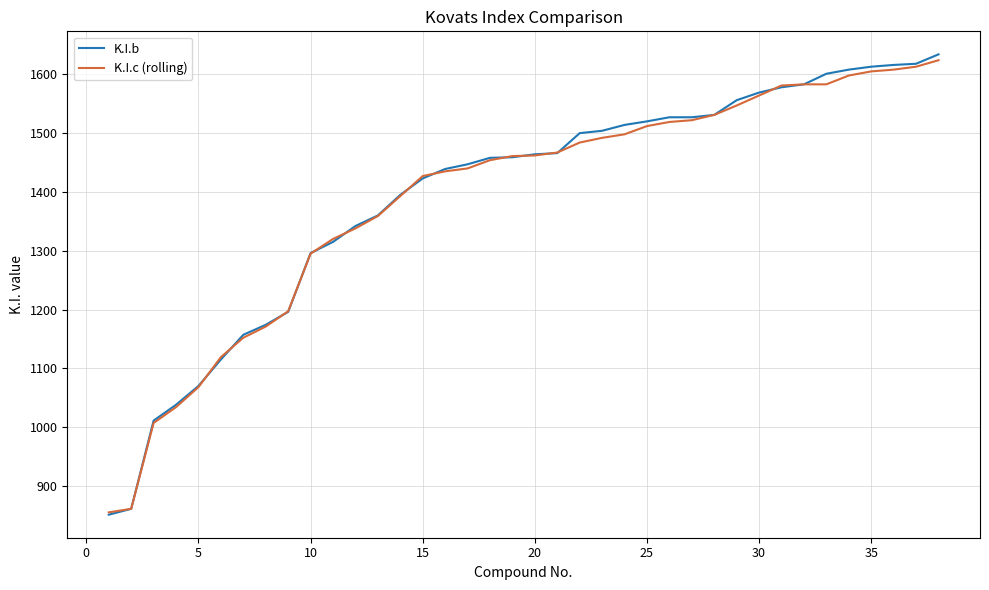

Which series has the largest range (max minus min)?

K.I.b